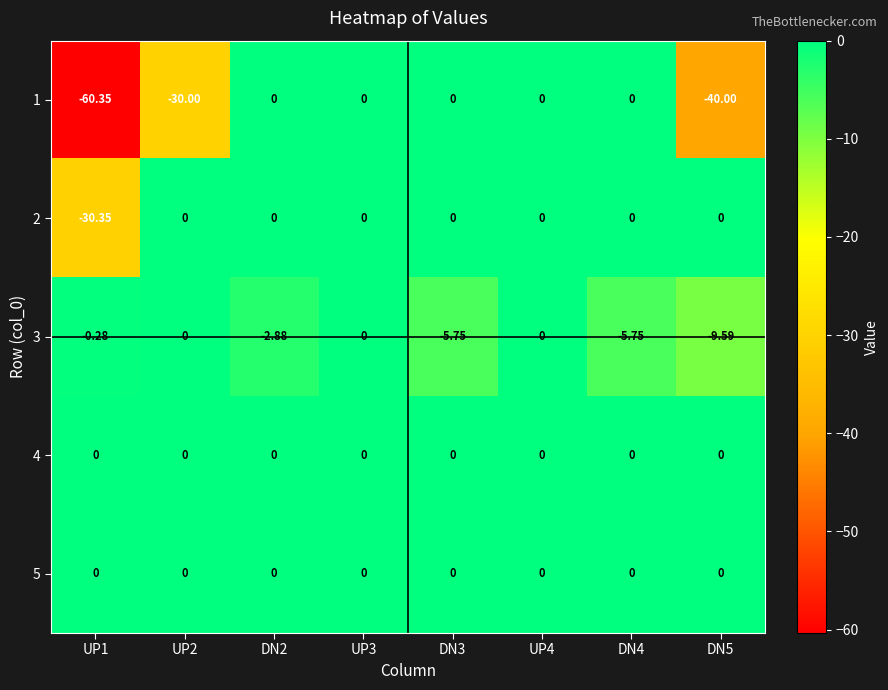

Reading left to right, transcribe all the data shown in this chart.

1: UP1=-60.4	UP2=-30.0	DN2=0.0	UP3=0.0	DN3=0.0	UP4=0.0	DN4=0.0	DN5=-40.0
2: UP1=-30.4	UP2=0.0	DN2=0.0	UP3=0.0	DN3=0.0	UP4=0.0	DN4=0.0	DN5=0.0
3: UP1=-0.3	UP2=0.0	DN2=-2.9	UP3=0.0	DN3=-5.8	UP4=0.0	DN4=-5.8	DN5=-9.6
4: UP1=0.0	UP2=0.0	DN2=0.0	UP3=0.0	DN3=0.0	UP4=0.0	DN4=0.0	DN5=0.0
5: UP1=0.0	UP2=0.0	DN2=0.0	UP3=0.0	DN3=0.0	UP4=0.0	DN4=0.0	DN5=0.0